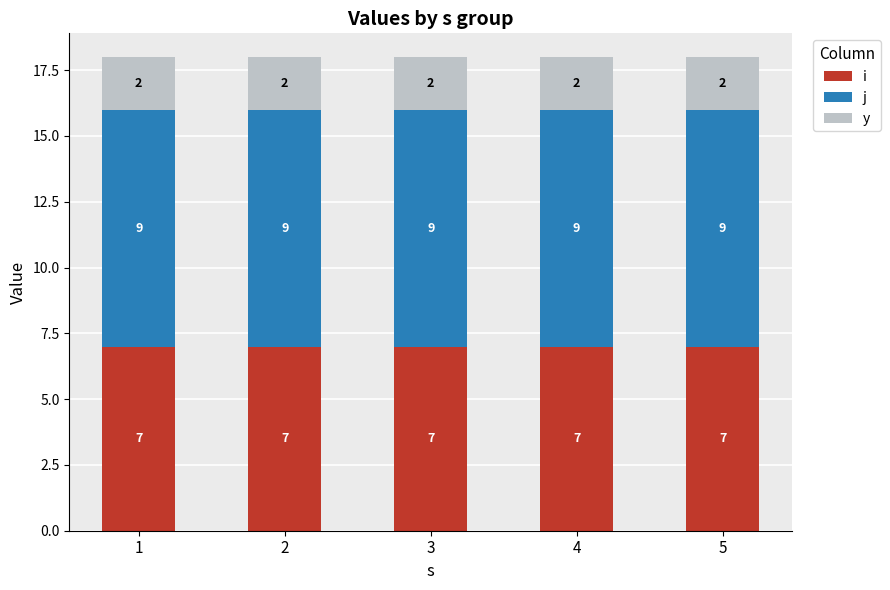

What is the minimum value for i?

7